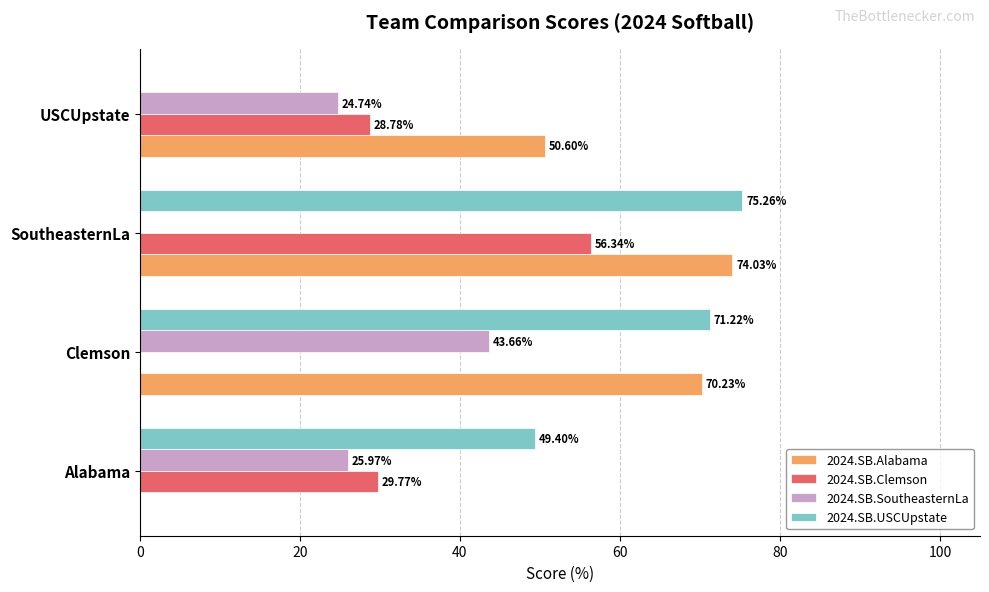

What is the total value across all series at Alabama?

105.1